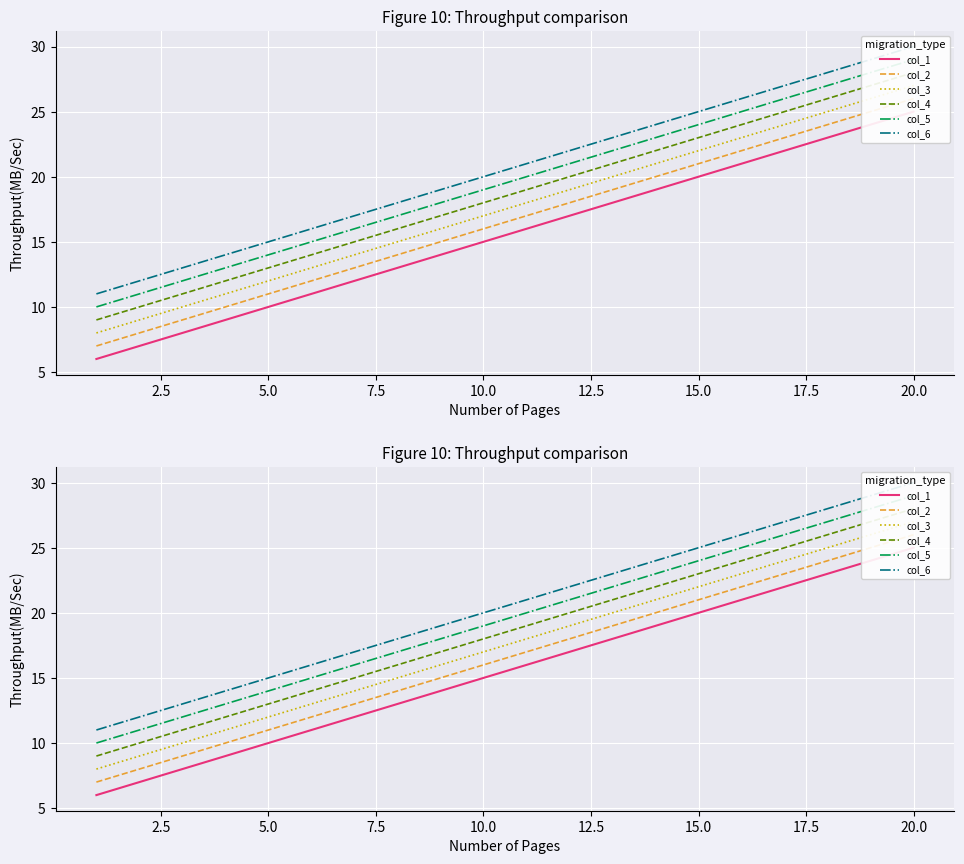

At which category is the sum across all series the highest?

20.0